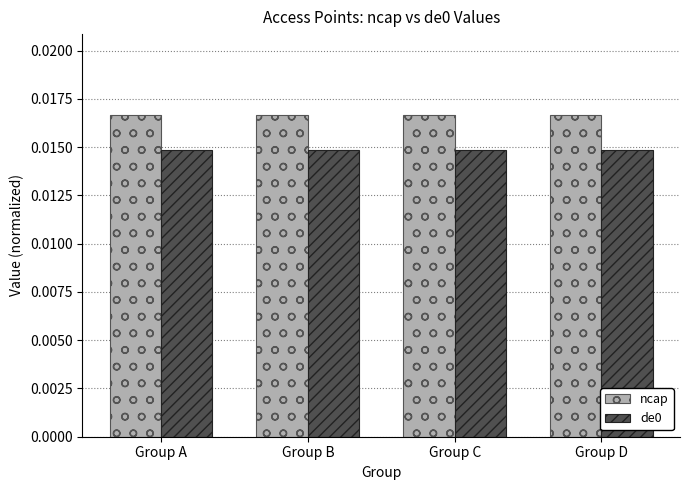

How many ncap values are between 0 and 1?

4